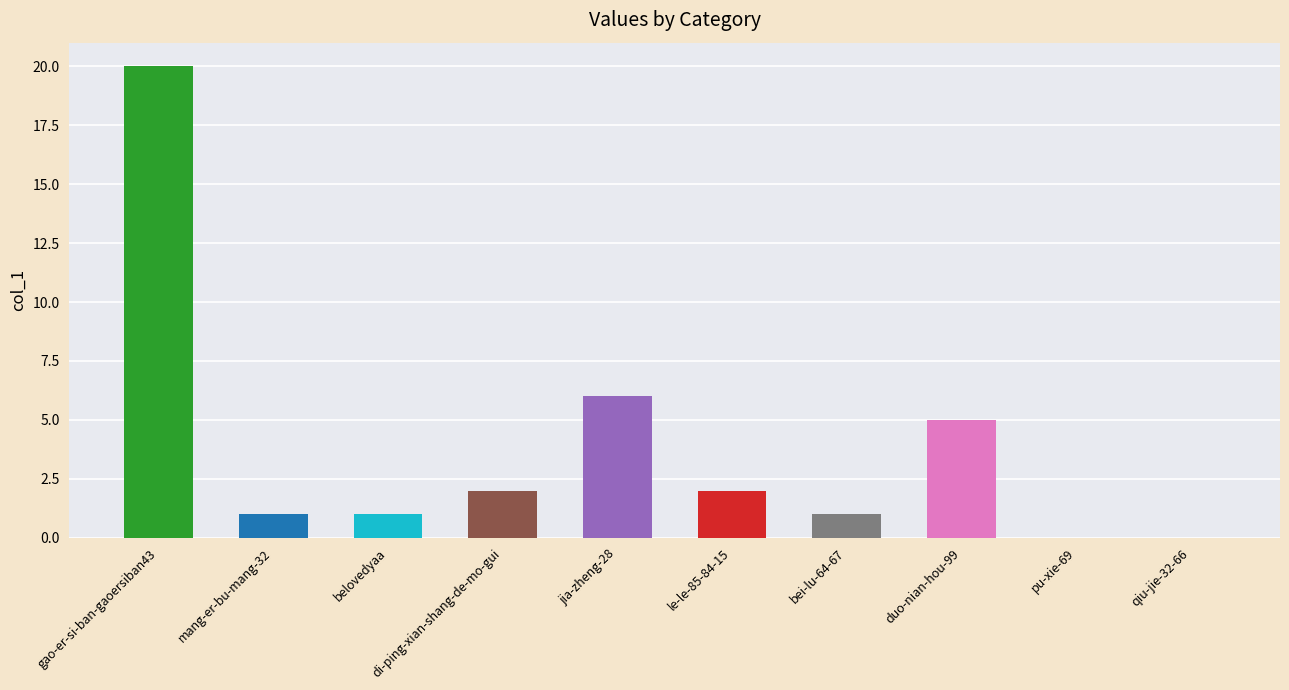

What is the greatest value displayed?

20